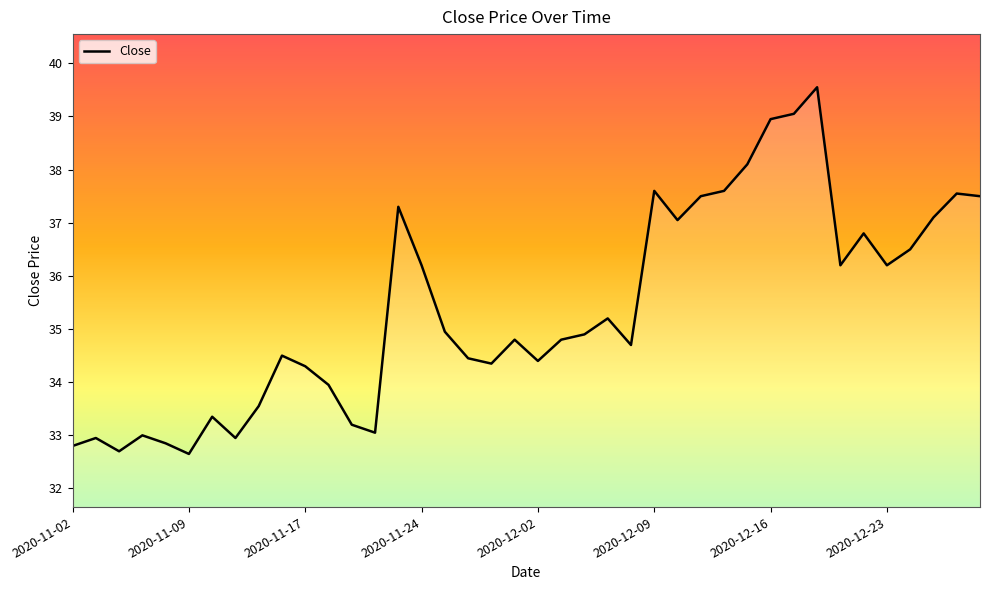

Does the chart have visible grid lines?

No